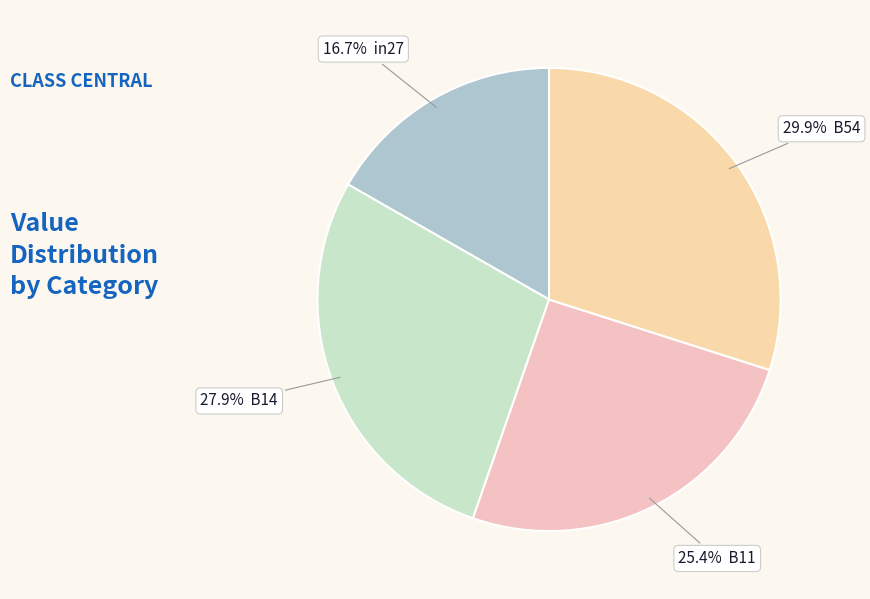

Count the number of slices in the pie.

4